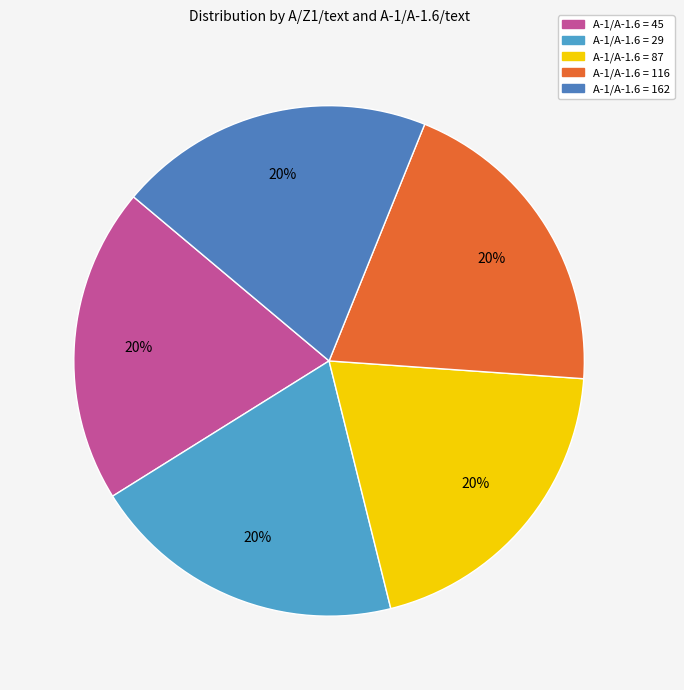

Count the number of slices in the pie.

5